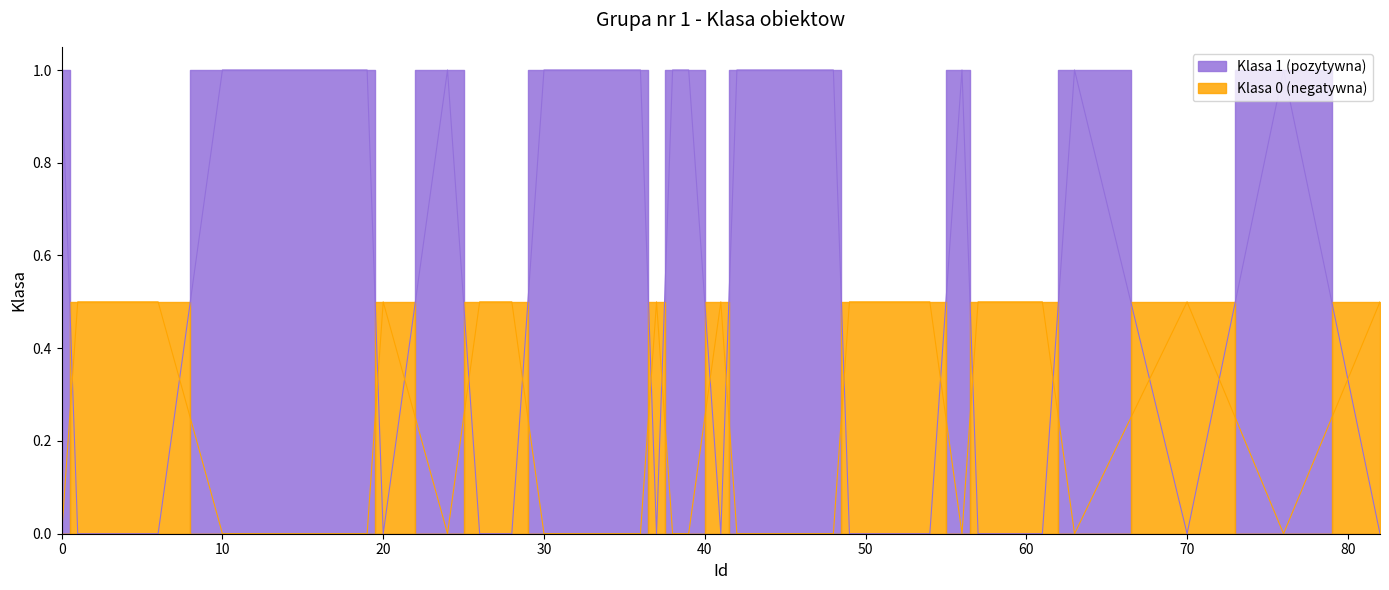

What is the difference between the values at 24 and 37?

1